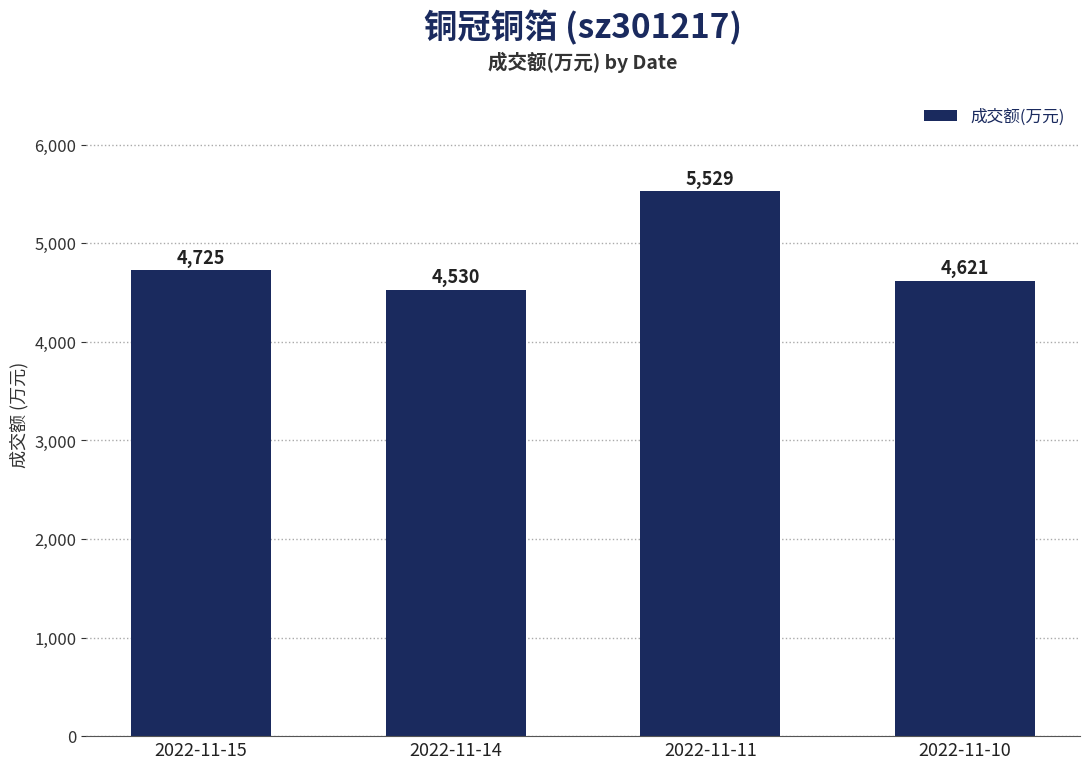

The value at 2022-11-11 is 5529. True or false?

True